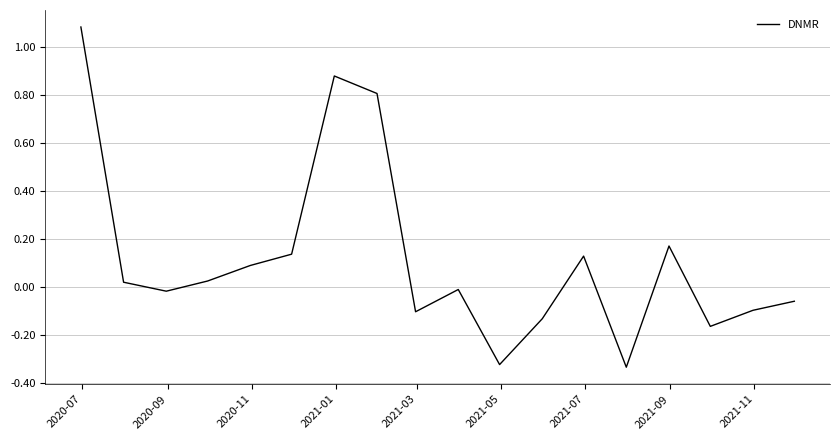

What is the difference between the maximum and minimum values?

1.4